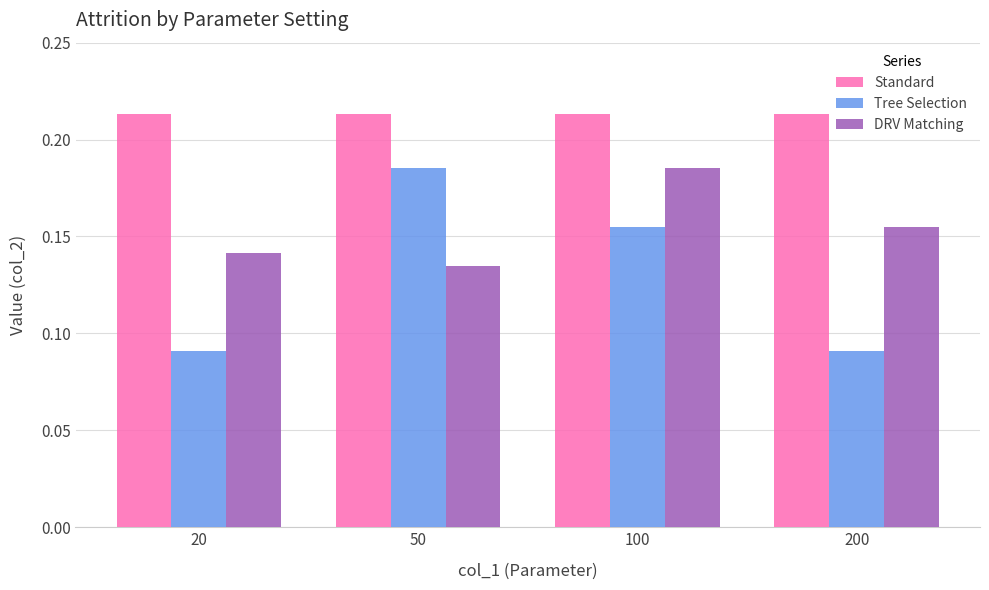

Which series has the largest range (max minus min)?

Tree Selection